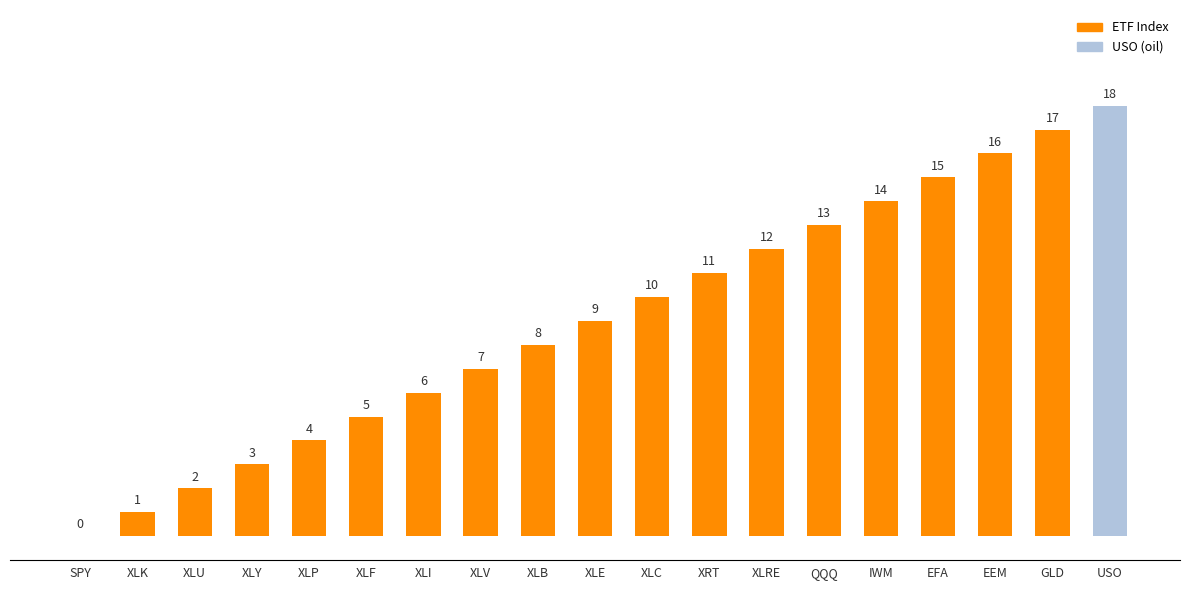

Between XLP and XLRE, which is larger?

XLRE